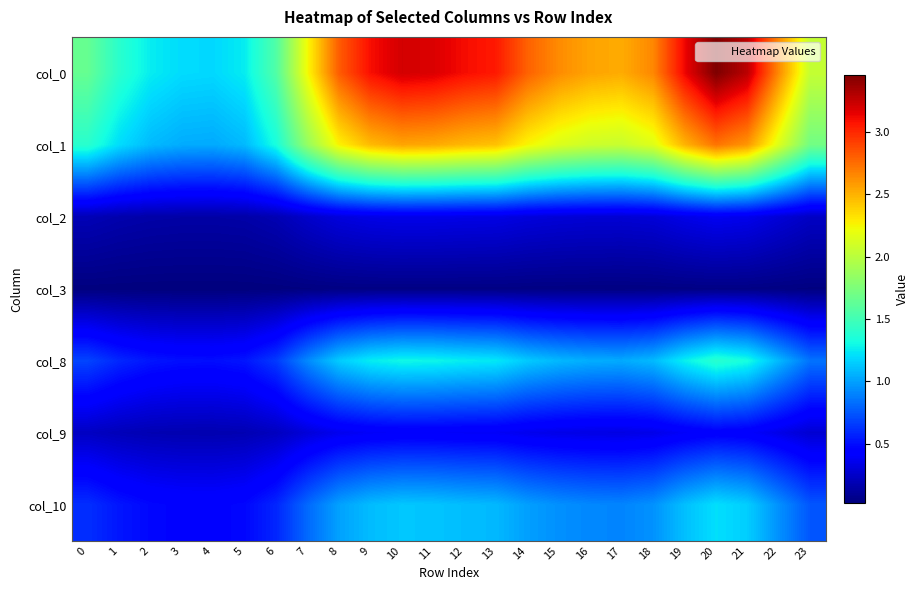

How many data points does each series have?

24